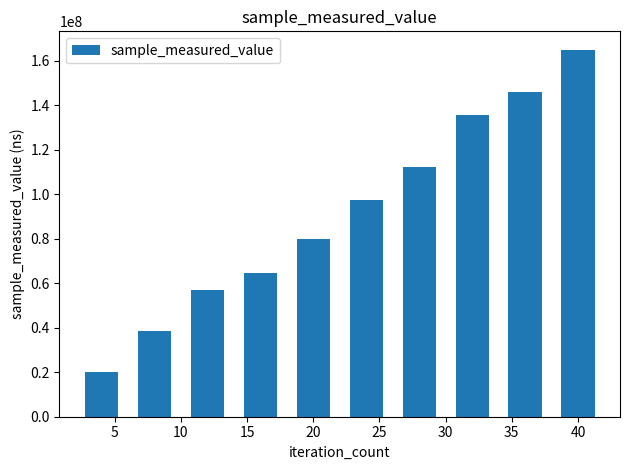

What is the difference between the maximum and minimum values?

144889138